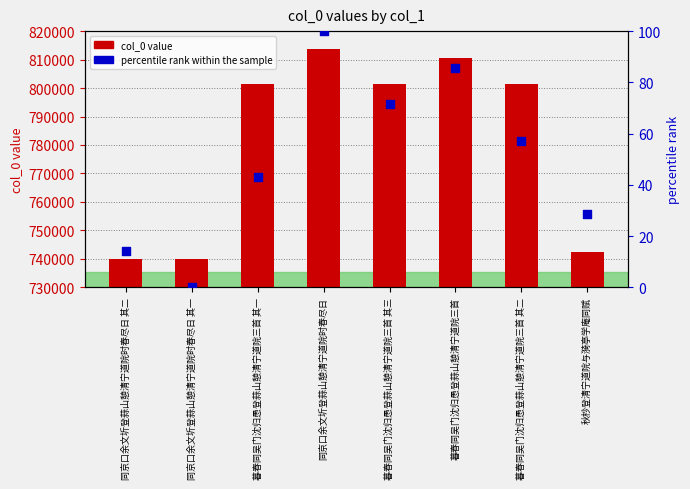

Which series contains the highest Y value?

col_0 value